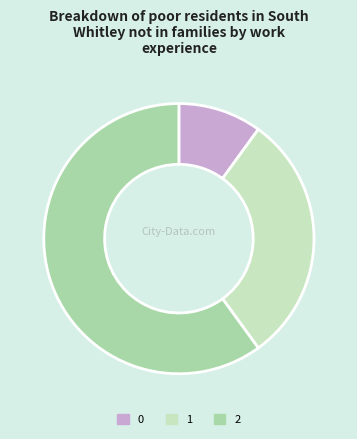

Which slice is the largest?

2